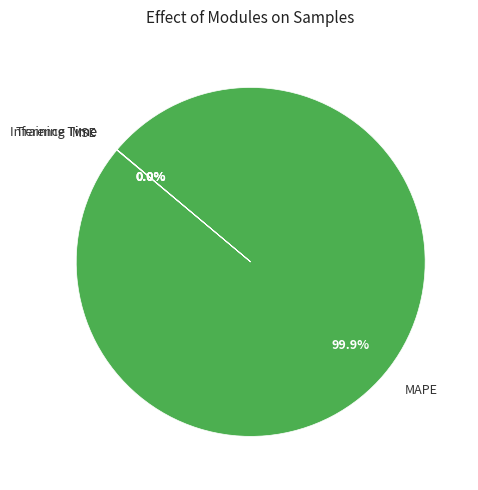

Is there a majority slice in this chart?

Yes